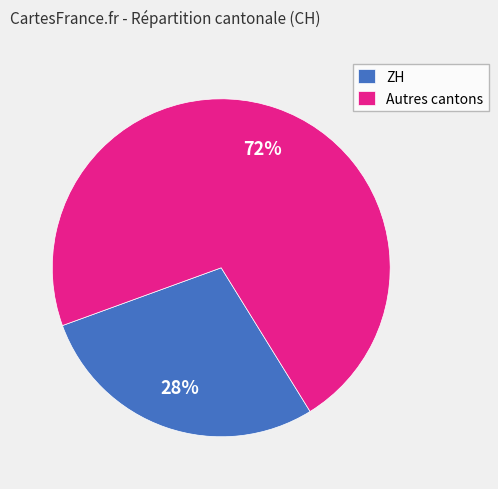

Rank the categories by value from lowest to highest.

ZH, Autres cantons